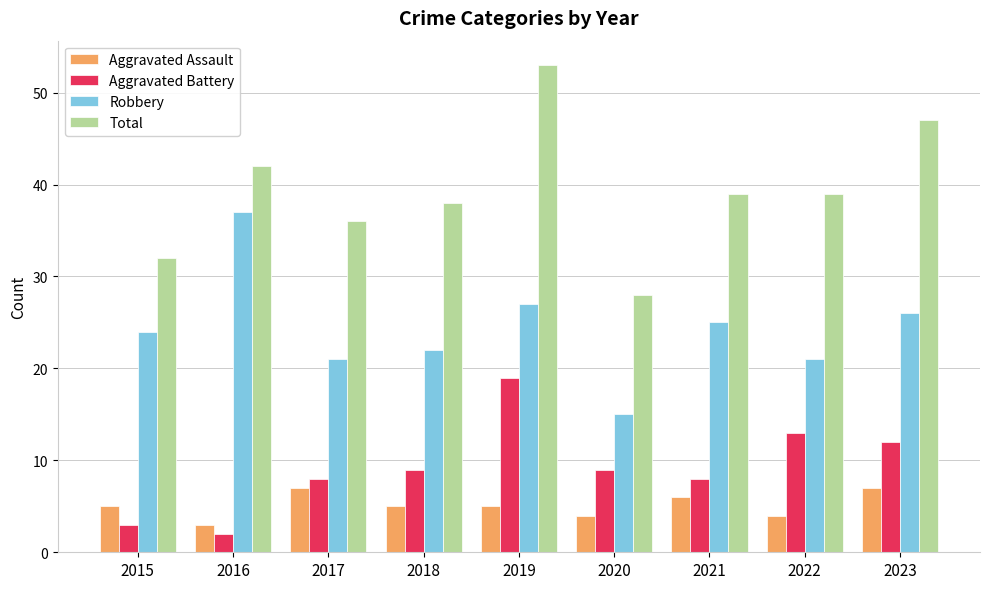

Which category has the lowest value across all series?

2016